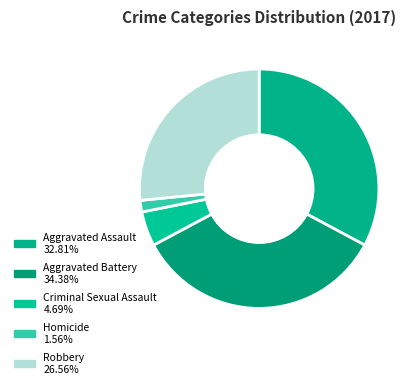

To the nearest percent, what is the average slice percentage?

20%